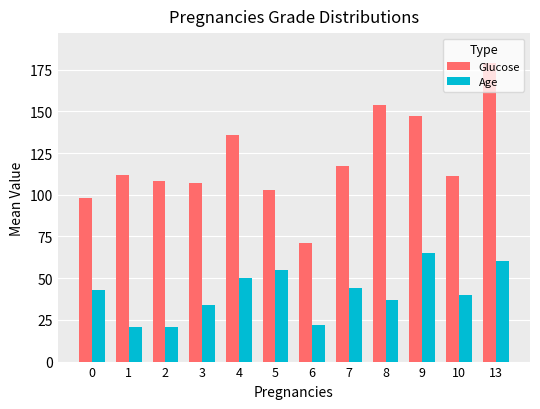

What is the maximum value for Glucose?

179